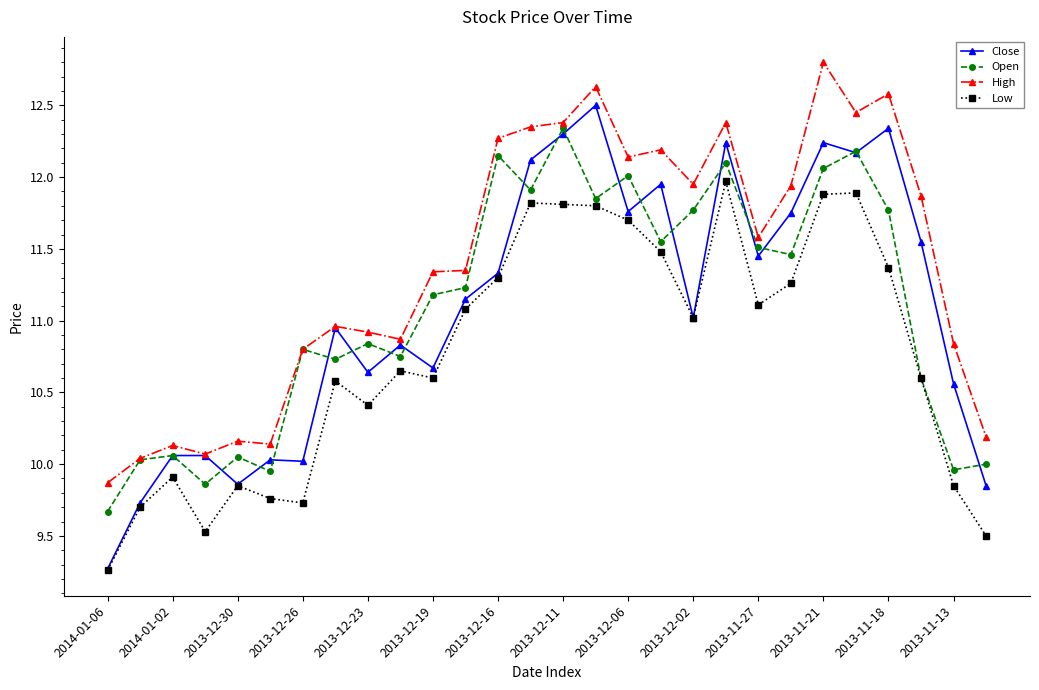

True or false: Open has more than 2 points higher than both neighbors.

True